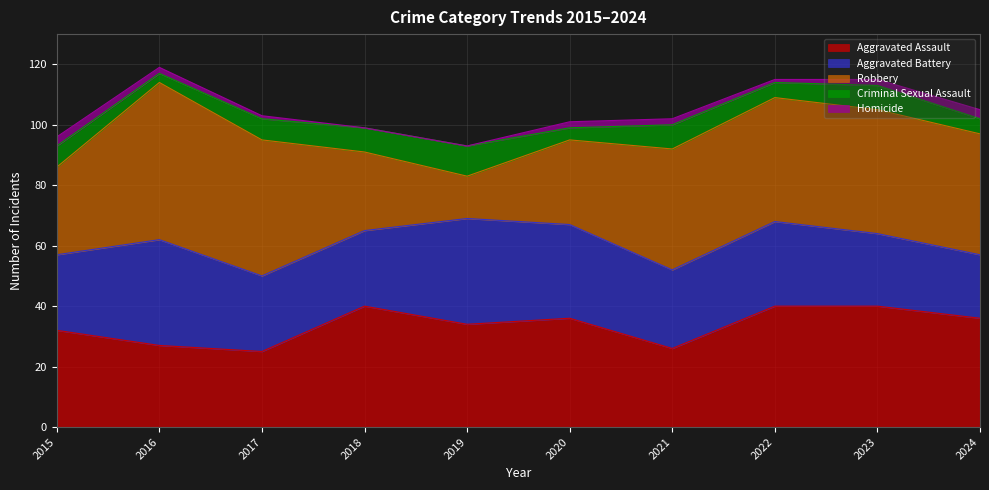

Rank the series at 2019 from lowest to highest value.

Homicide, Criminal Sexual Assault, Robbery, Aggravated Assault, Aggravated Battery